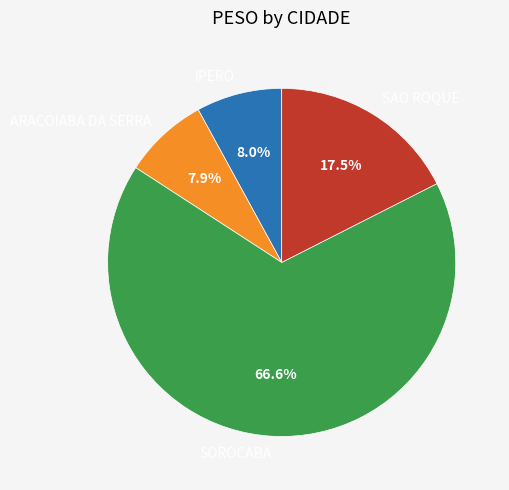

Which category has the biggest portion of the pie?

SOROCABA